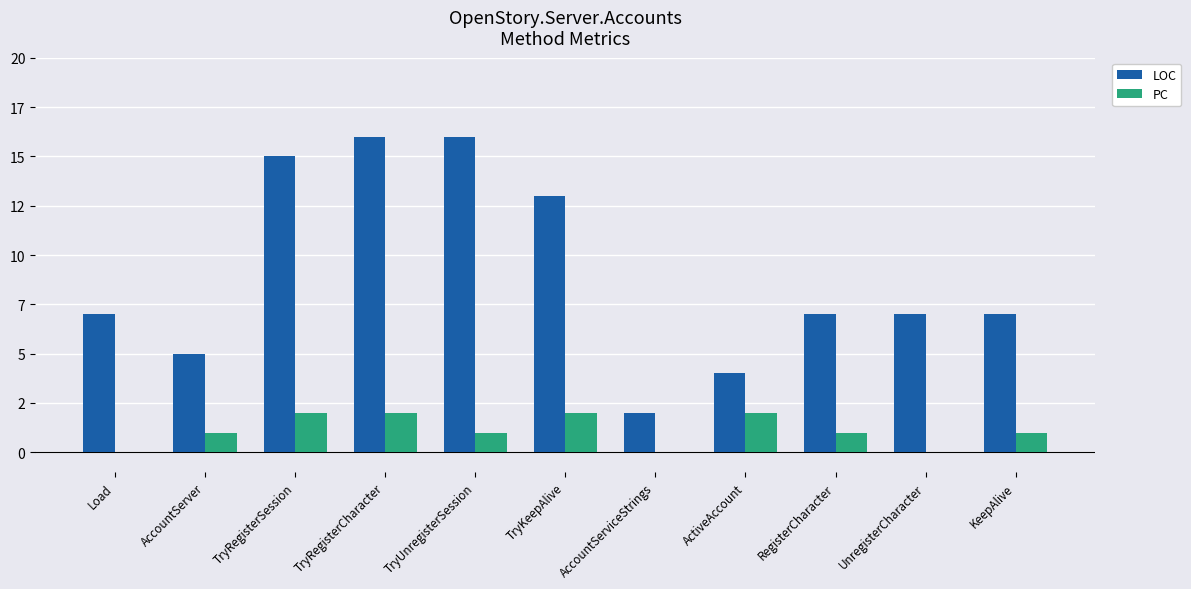

Rank the series by their maximum value, from lowest to highest.

PC, LOC